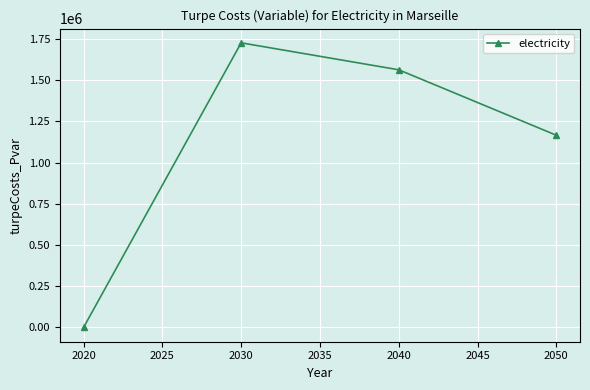

Count the number of values greater than 1563678.

2